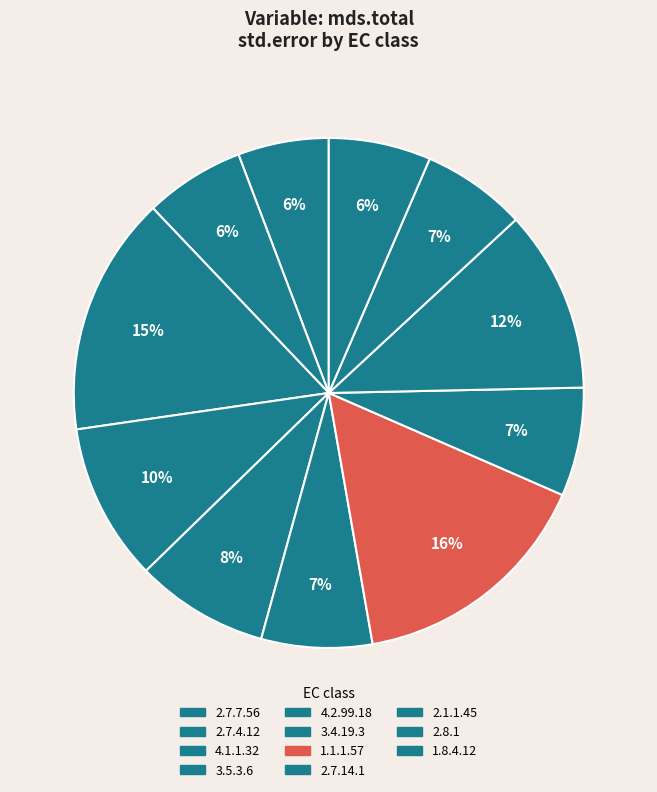

Count the number of slices in the pie.

11